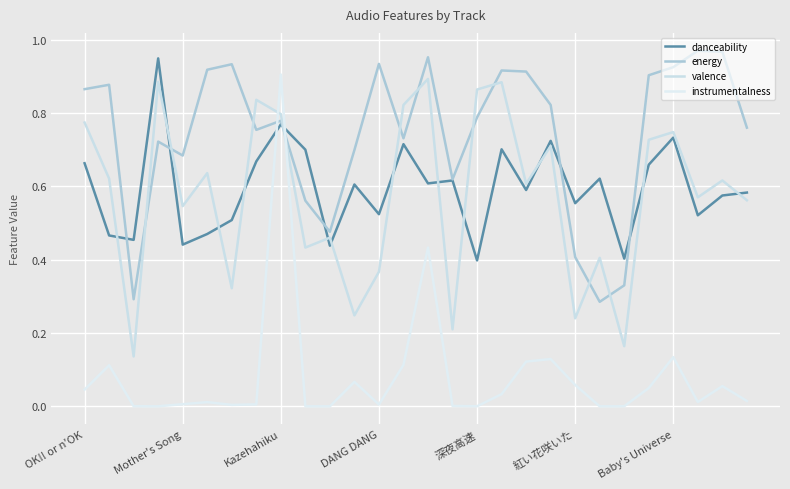

Is this an area chart (filled region under the line)?

No